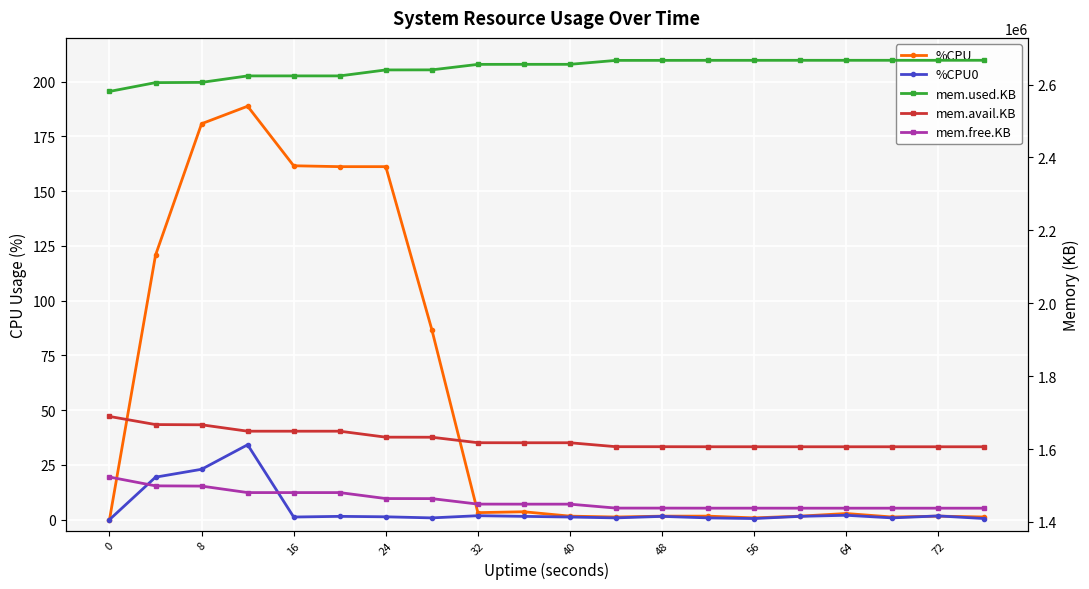

Count the number of categories in the chart.

20